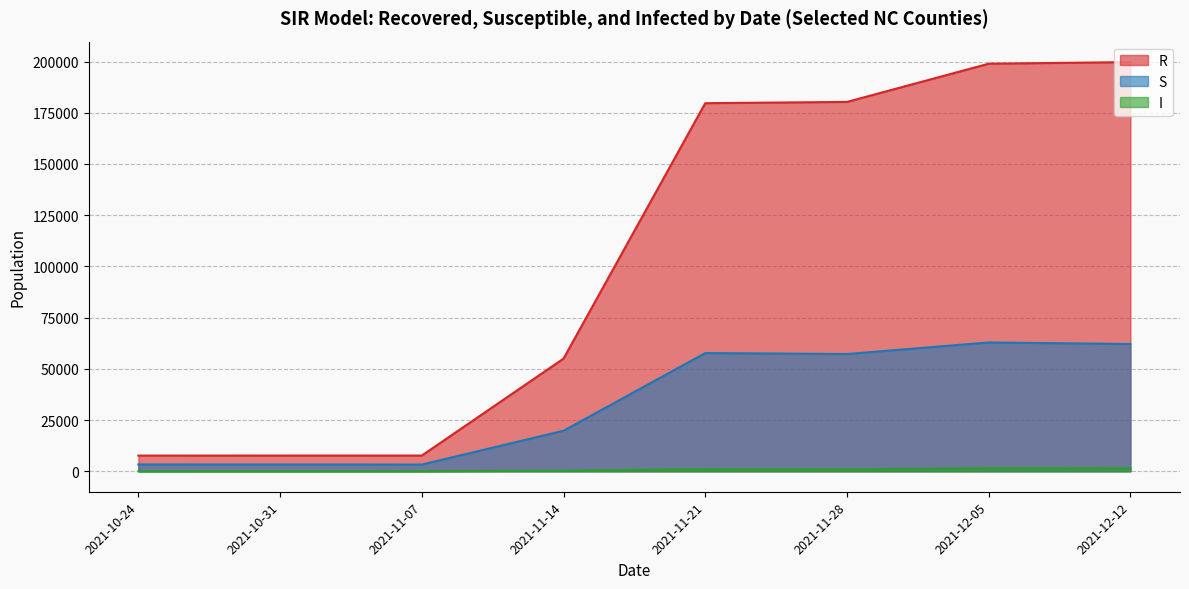

True or false: S and R intersect in this chart.

False